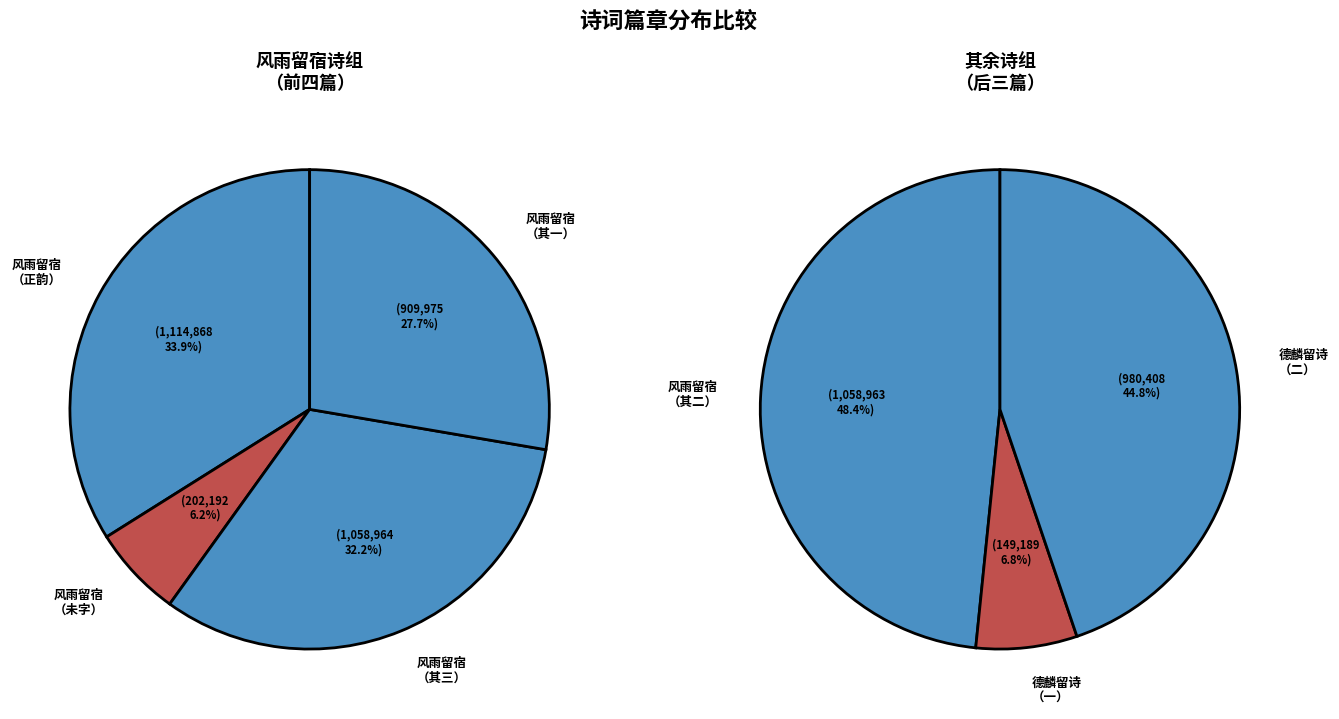

Is 德麟留诗相别辄次韵贺送 the majority of the pie?

No